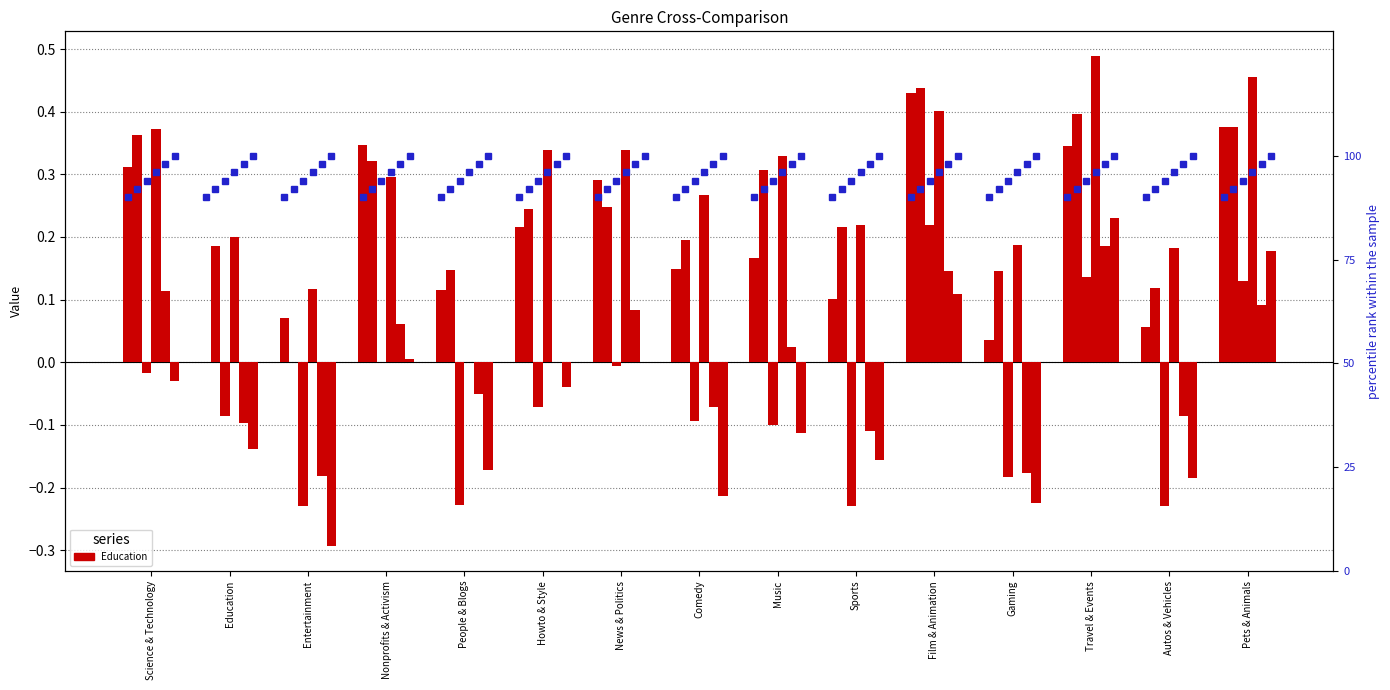

What is the difference between the highest and lowest values at Pets & Animals?

0.4